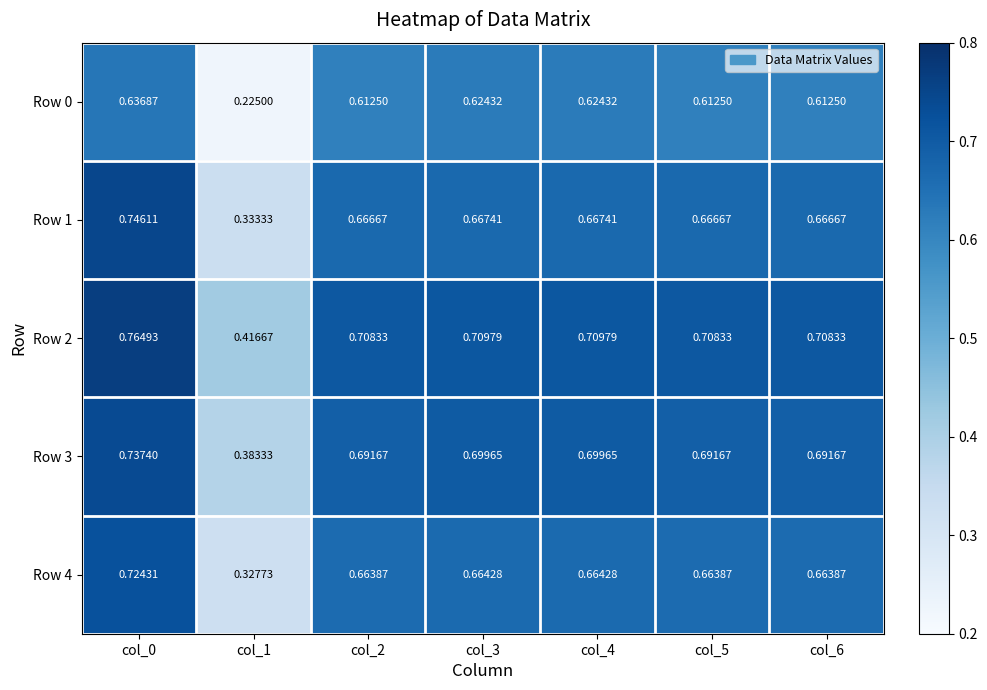

What is the difference between the highest and lowest values at col_6?

0.1